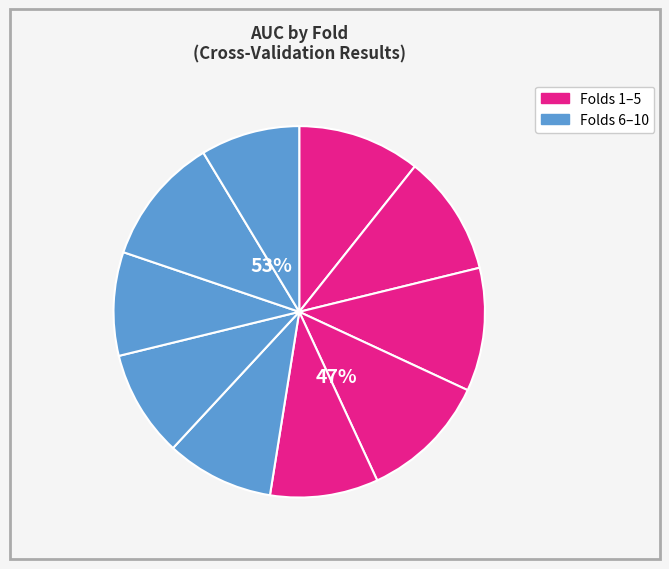

What is the largest slice in the pie chart?

Fold 4